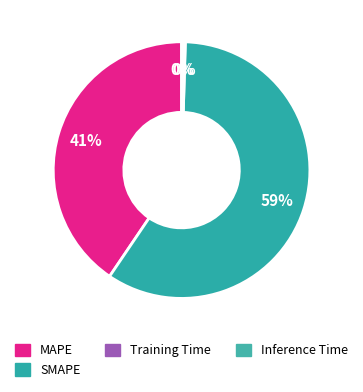

Rank the categories by value from highest to lowest.

SMAPE, MAPE, Inference Time, Training Time